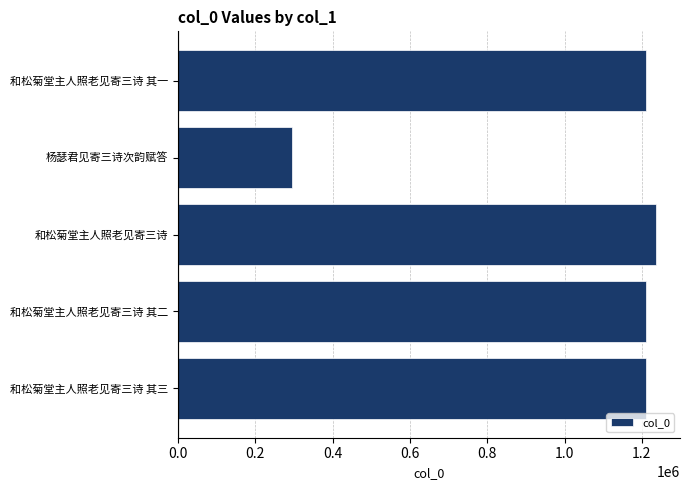

The chart shows a value of 1209802 at 和松菊堂主人照老见寄三诗 其三. True or false?

True